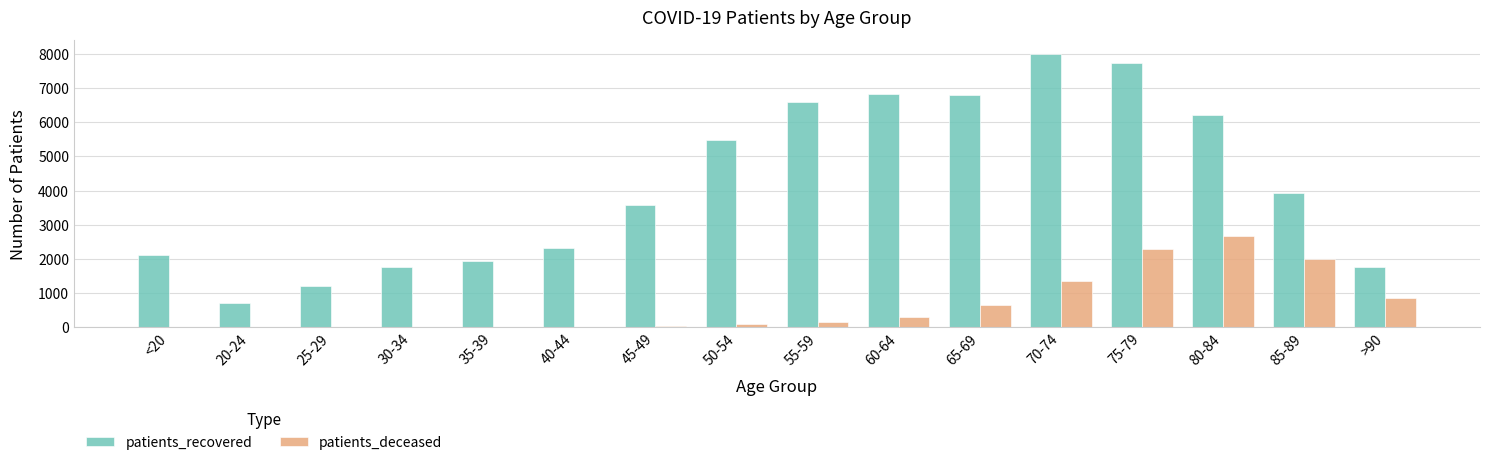

The value of patients_recovered at 40-44 is 1423. True or false?

False